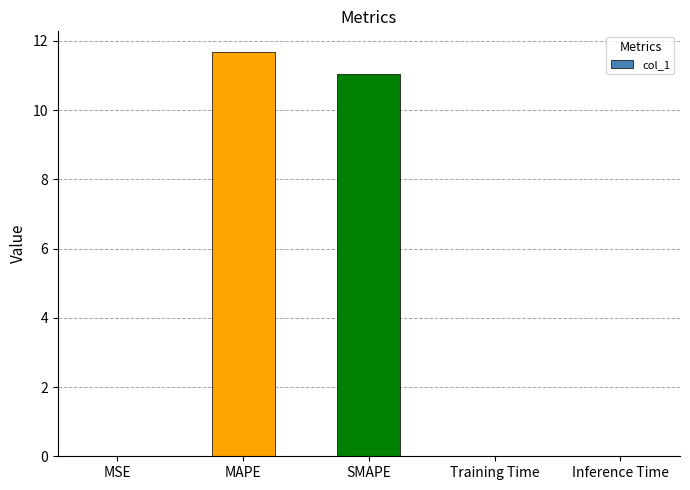

True or false: the data shows 11.7 at MAPE.

True